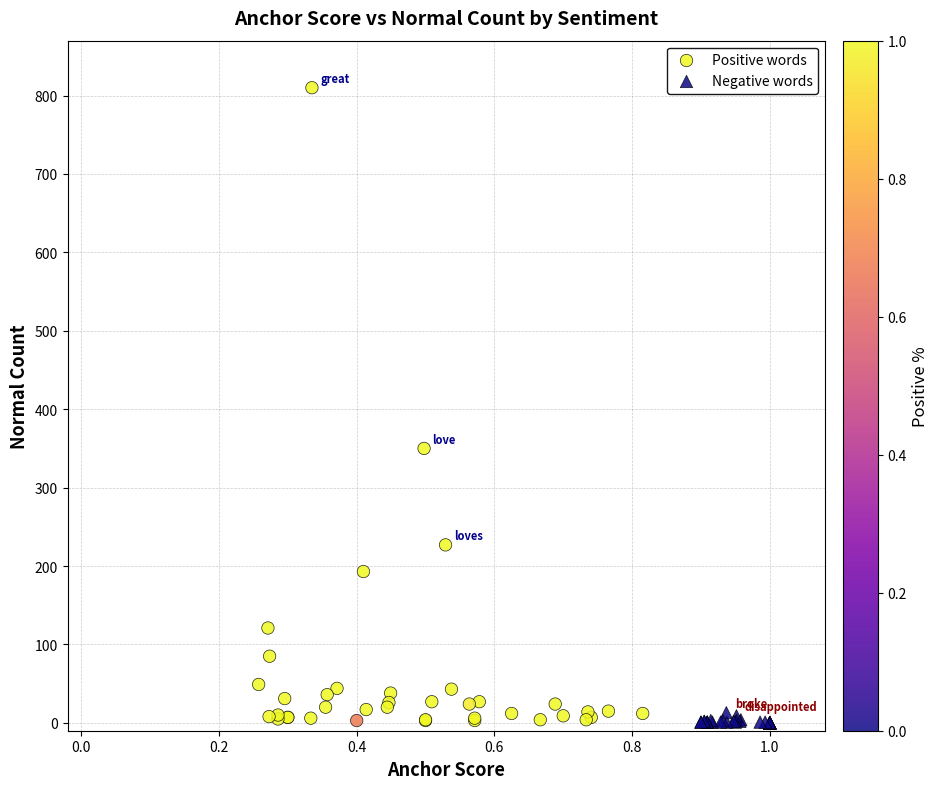

Which series has the largest Y range (max minus min)?

Positive words